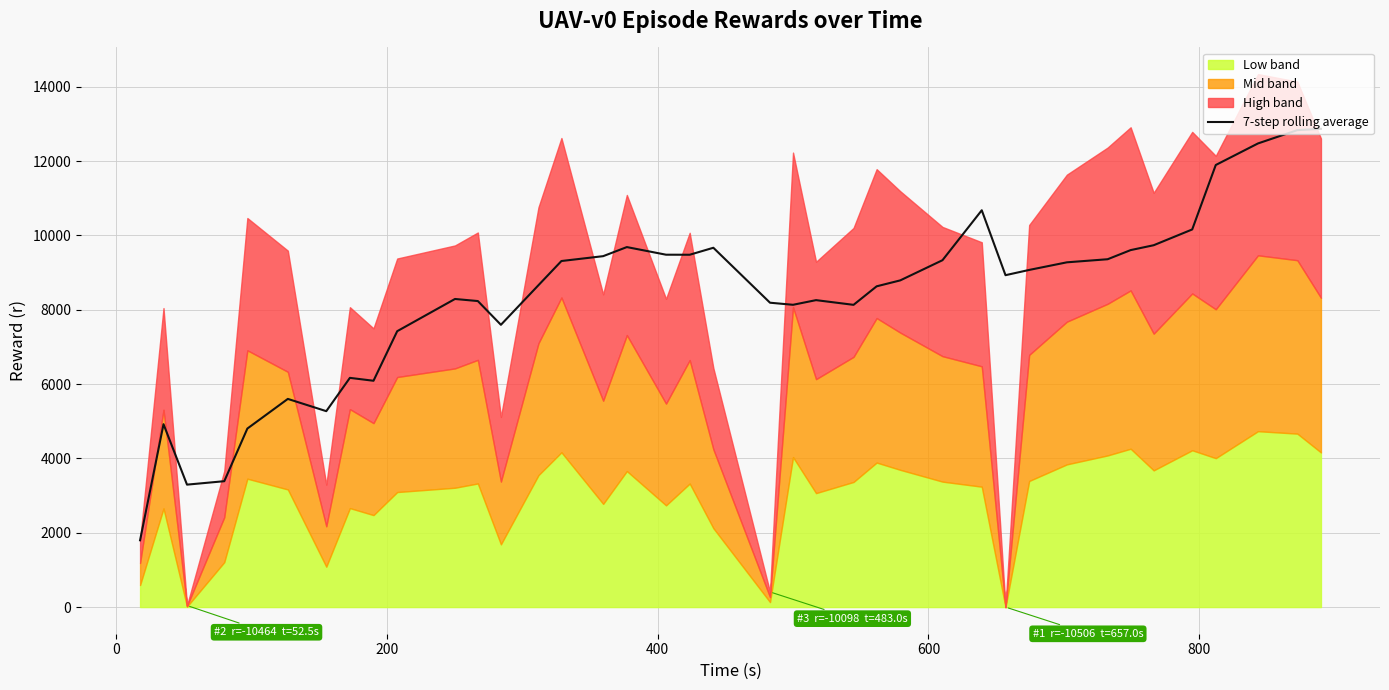

What is the minimum value for 7-step rolling average?

1796.8